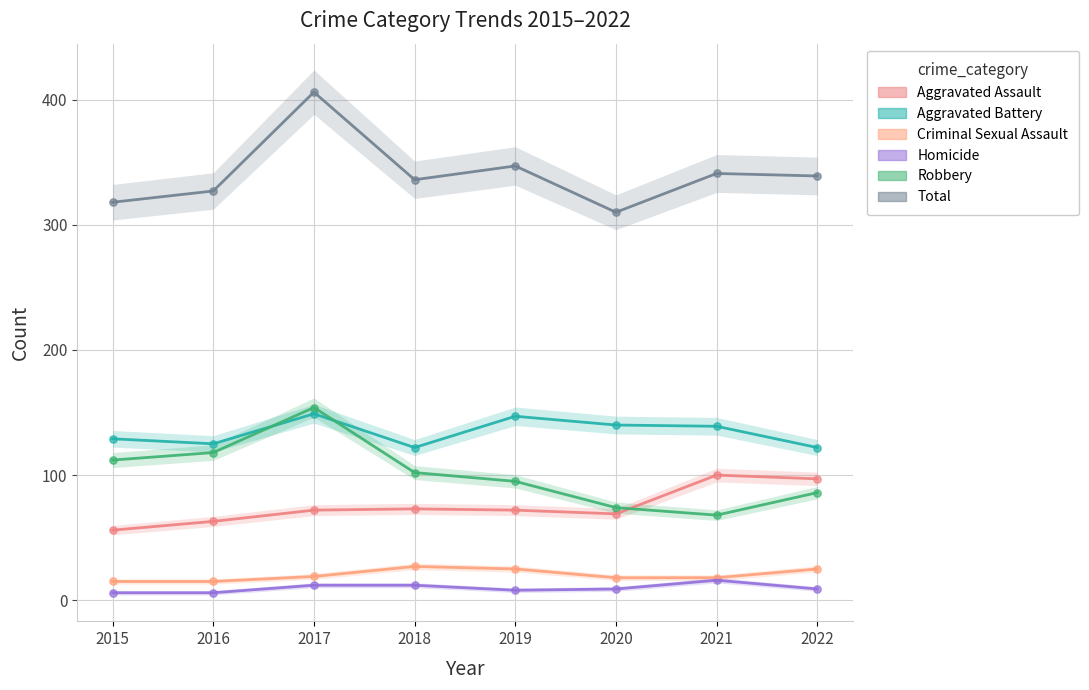

What are all the series names shown in the legend?

Aggravated Assault, Aggravated Battery, Criminal Sexual Assault, Homicide, Robbery, Total